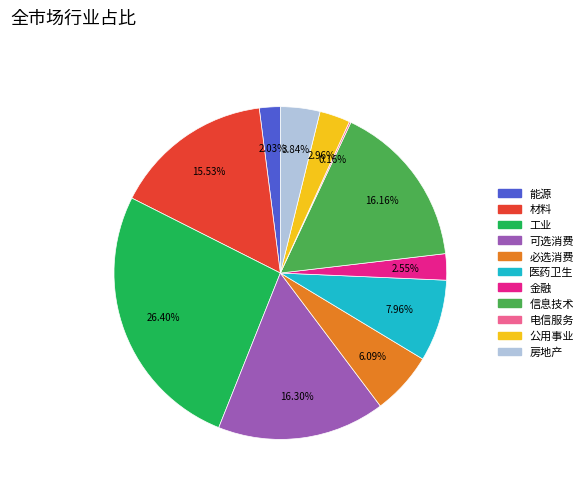

What percentage is NOT represented by 房地产?

96.2%